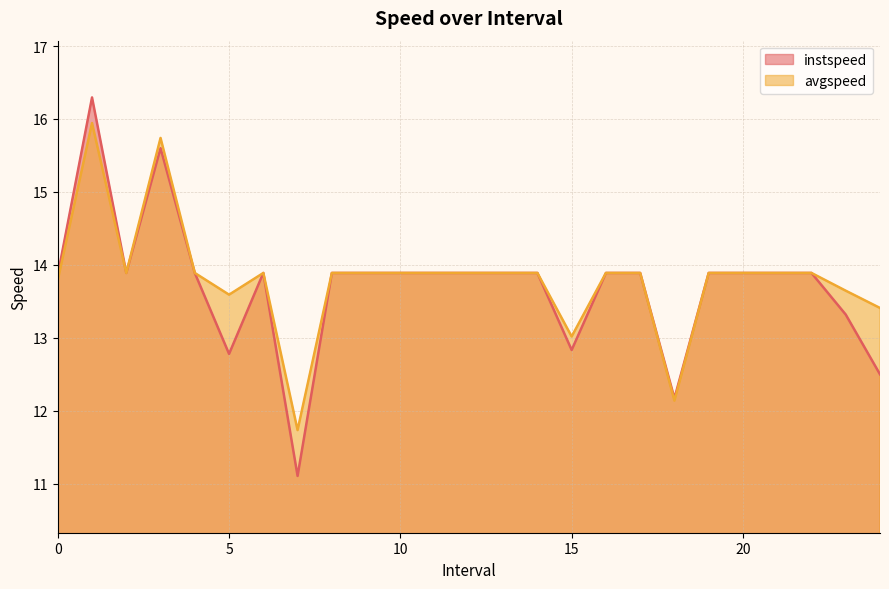

True or false: instspeed has a value of 19.7 at 17.0.

False